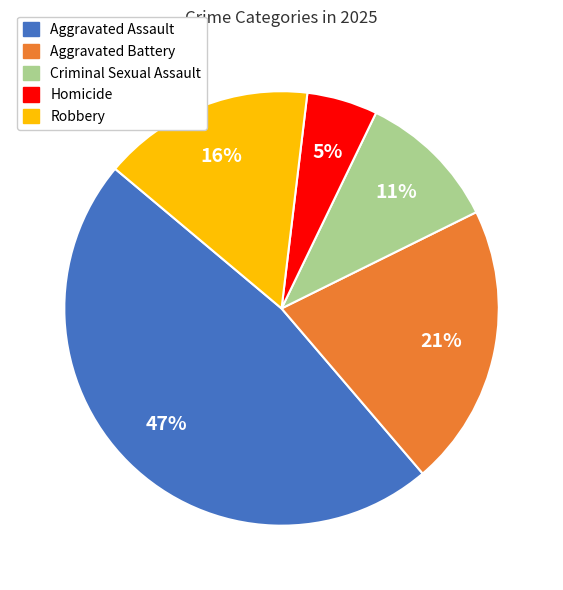

True or false: Aggravated Assault accounts for 47% of the total.

True